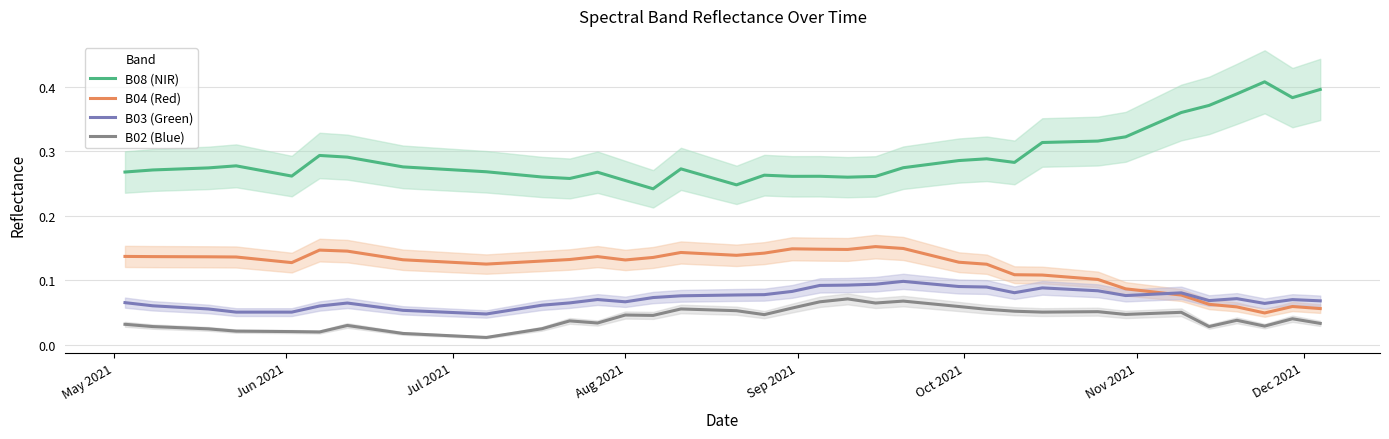

True or false: B02 (Blue) and B03 (Green) cross at least once.

False